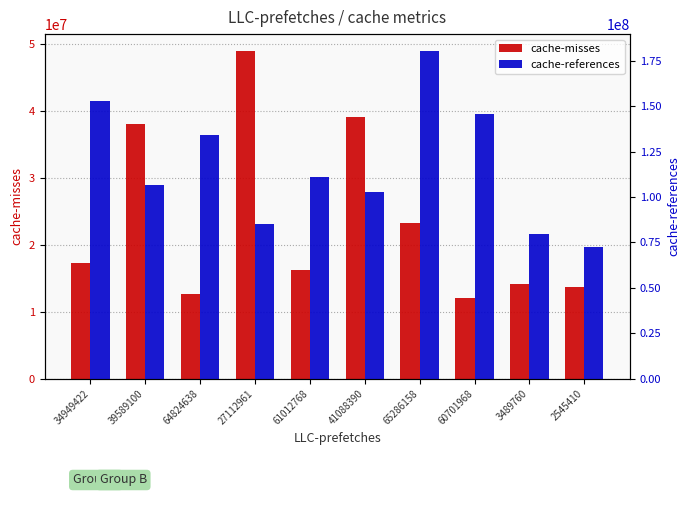

The cache-references series shows 45268783 at 60701968. True or false?

False